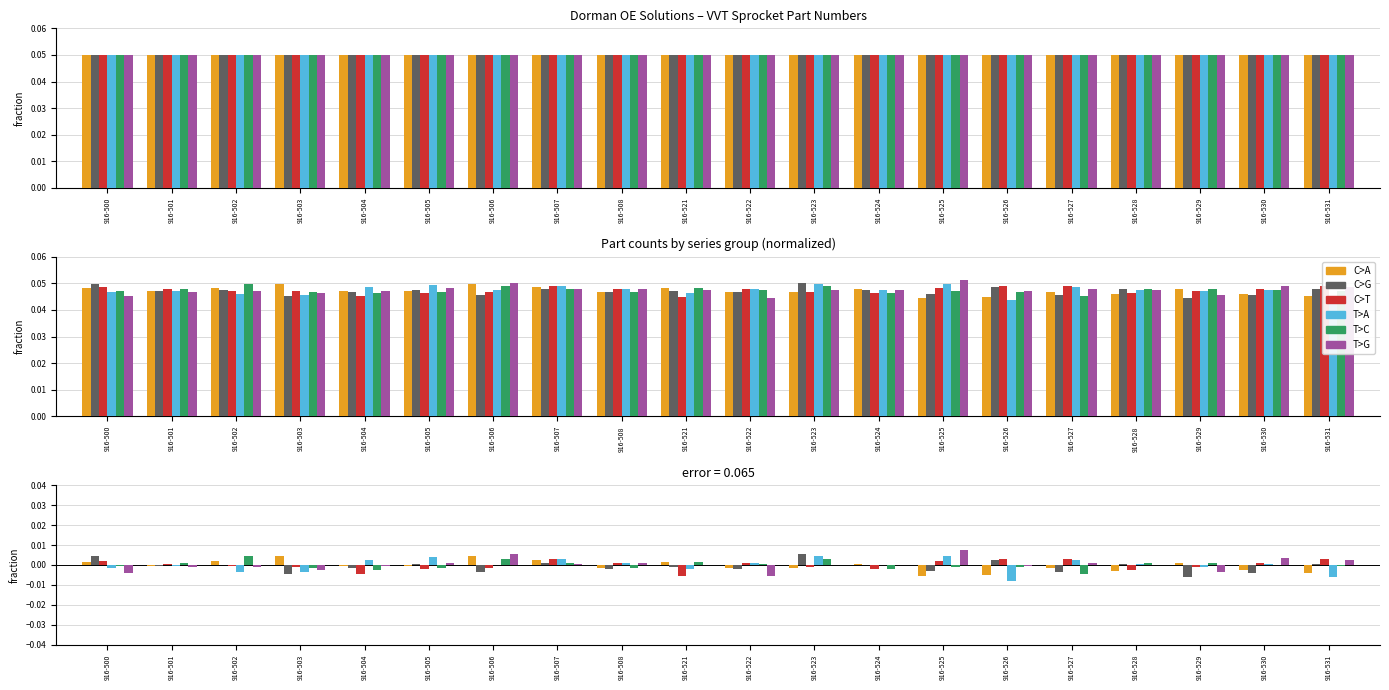

Between 916-507 and 916-531, which series saw the biggest shift?

T>A